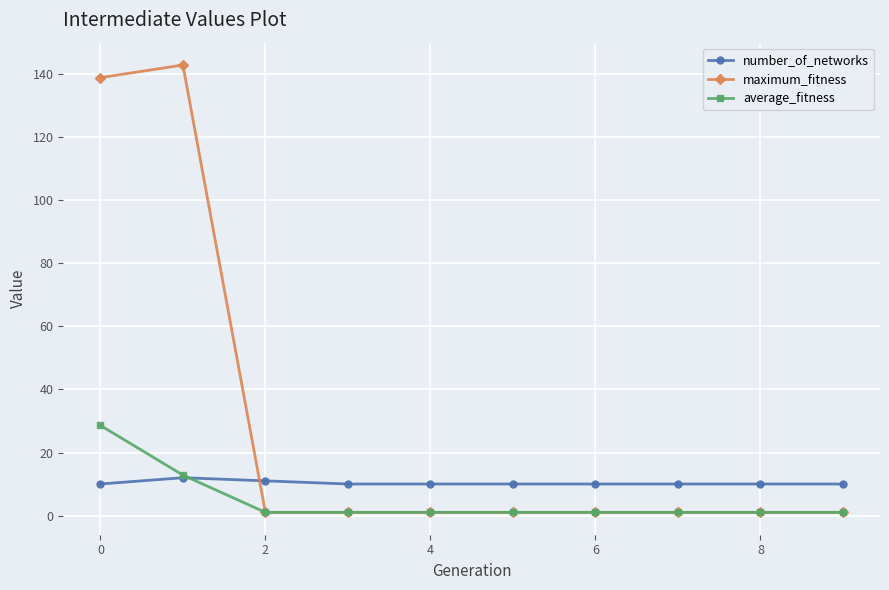

Reading right to left, list all the values displayed in this chart.

number_of_networks: 10.0	10.0	10.0	10.0	10.0	10.0	10.0	11.0	12.0	10.0
maximum_fitness: 1.0	1.0	1.0	1.0	1.0	1.0	1.0	1.0	143.0	139.0
average_fitness: 1.0	1.0	1.0	1.0	1.0	1.0	1.0	1.0	12.8	28.6